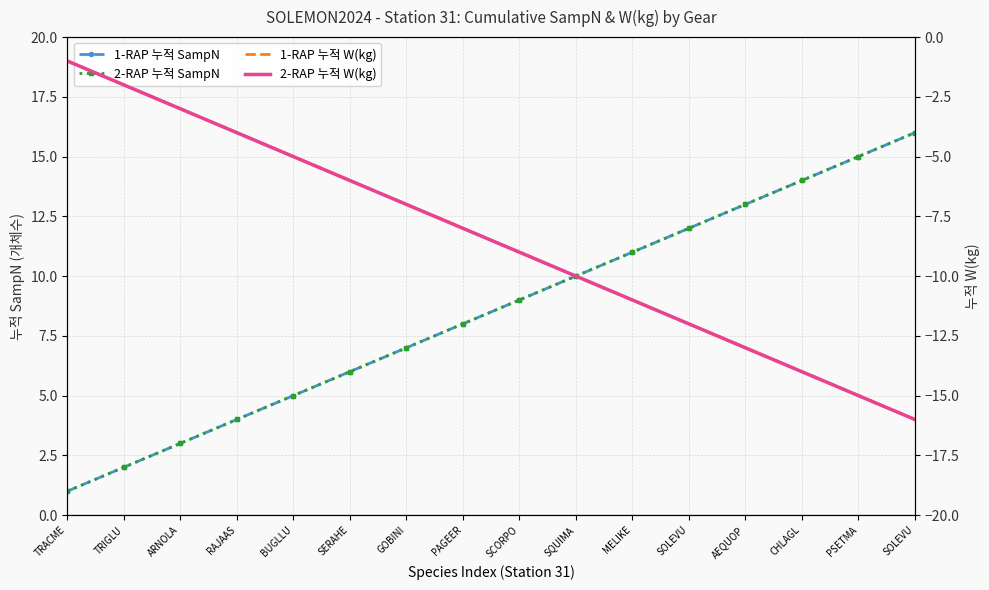

Which category has the lowest value in the 1-RAP 누적 W(kg) series?

SOLEVU